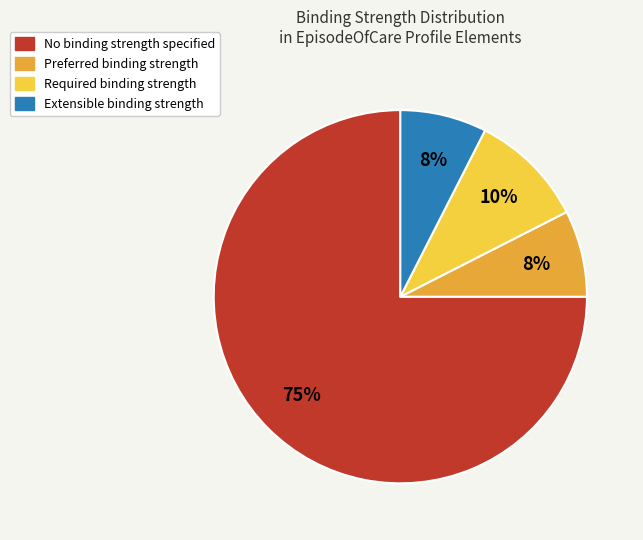

To the nearest percent, what is the average slice percentage?

25%